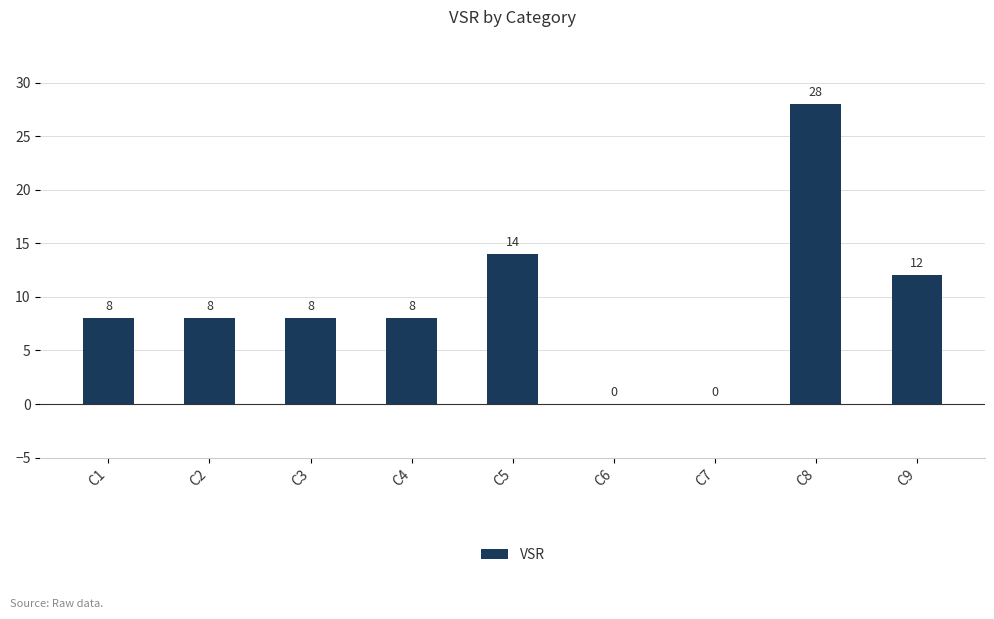

Which has a higher value, C3 or C8?

C8